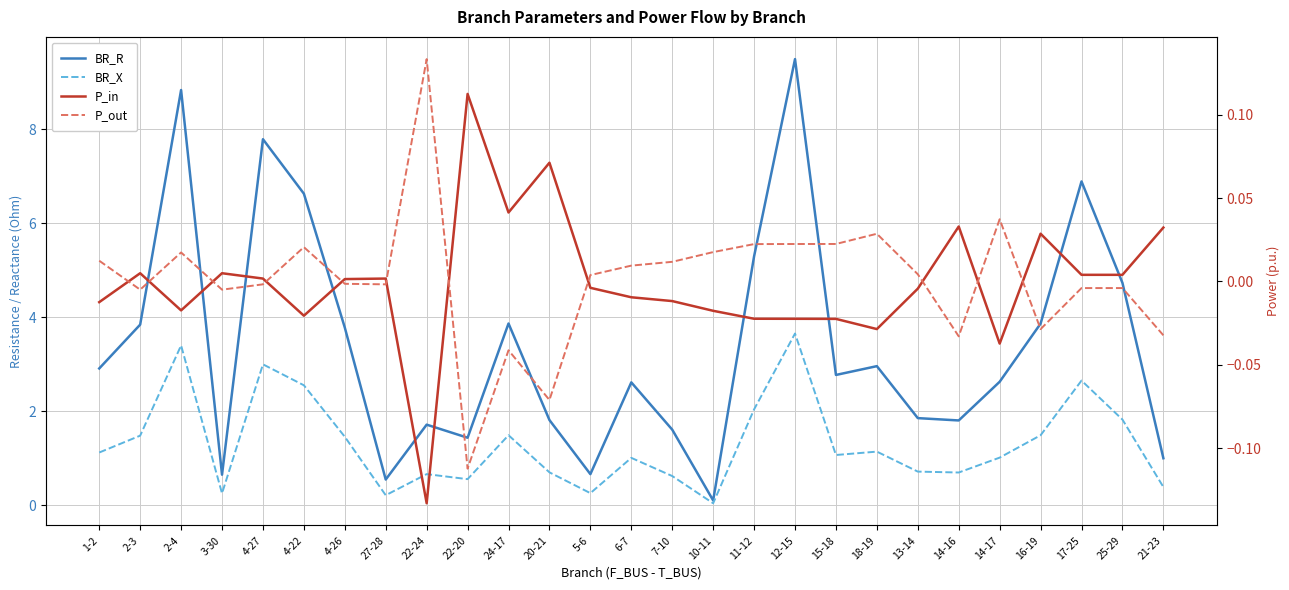

True or false: BR_R and BR_X cross at least once.

False